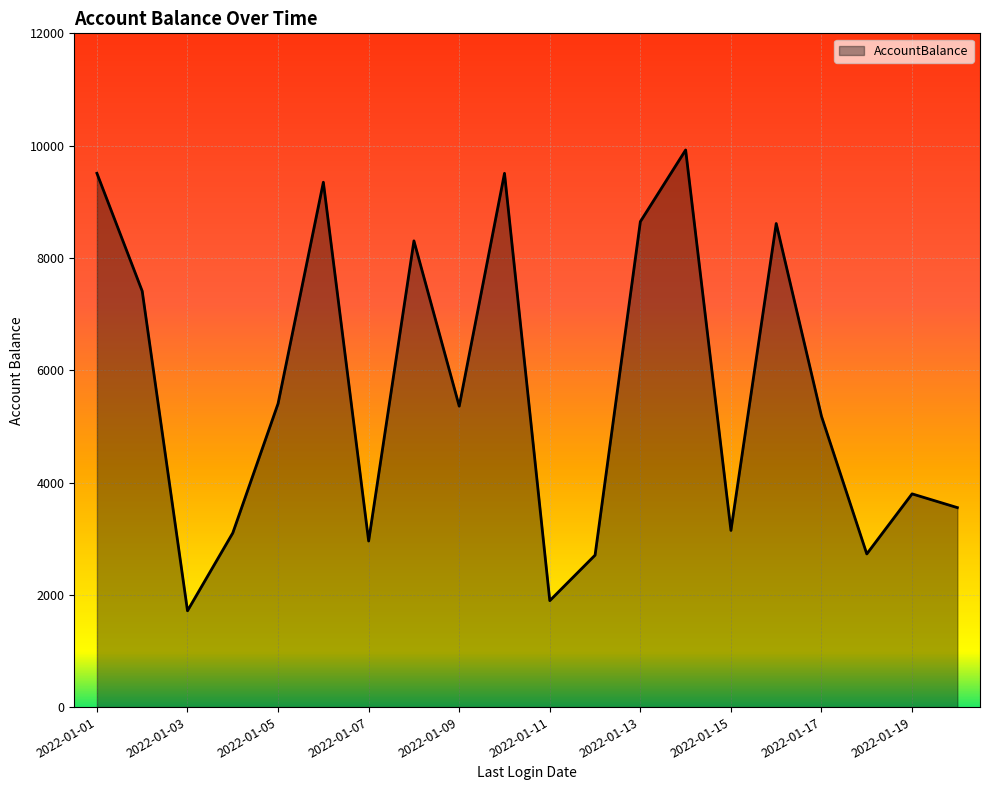

What is the greatest value displayed?

9922.3